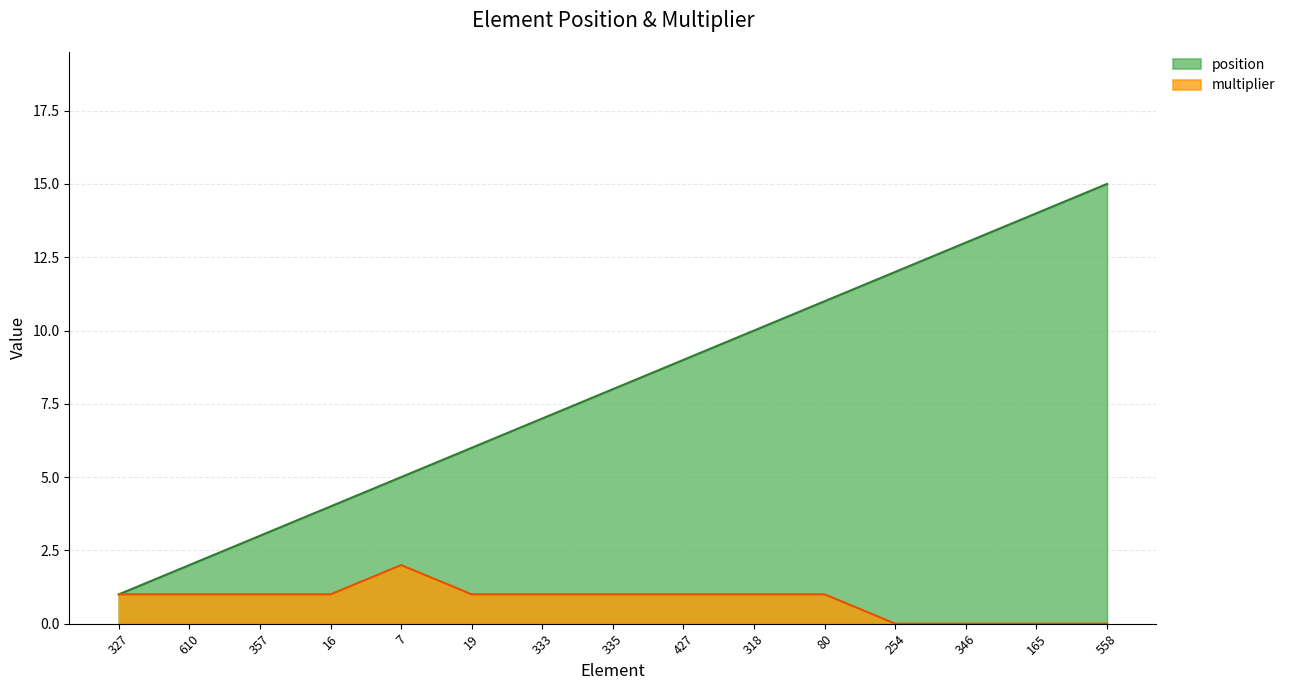

True or false: multiplier has more than 2 interior local peaks.

False